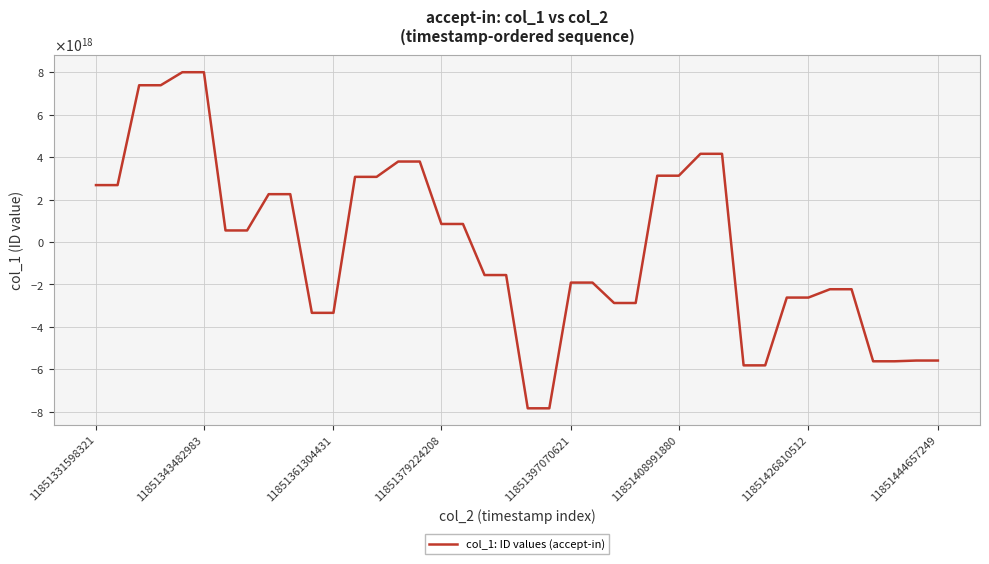

What is the value of the 20th point from the left?

-1558938215825468672